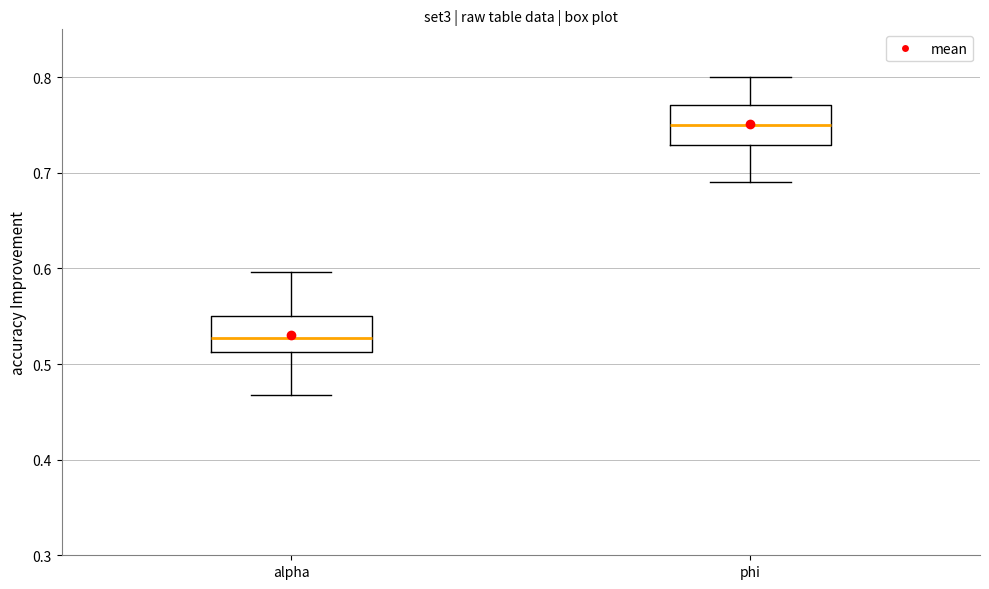

Reading left to right, transcribe this box plot: for each box, give where its median line is, the range the box spans, and where its two whiskers end, as read against the y-axis. The values are not printed on the chart, so give them approximately, as read against the axis.

alpha: median 0.53, box 0.51 to 0.55, whiskers 0.47 to 0.60
phi: median 0.75, box 0.73 to 0.77, whiskers 0.69 to 0.80